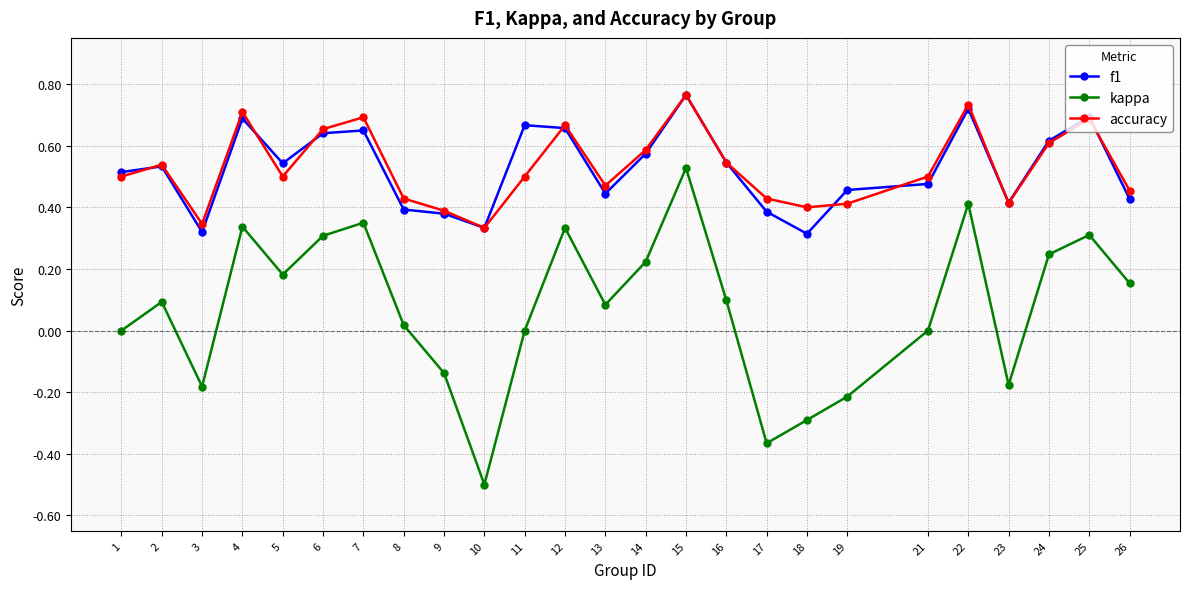

Which series changed the most between 12 and 23?

kappa